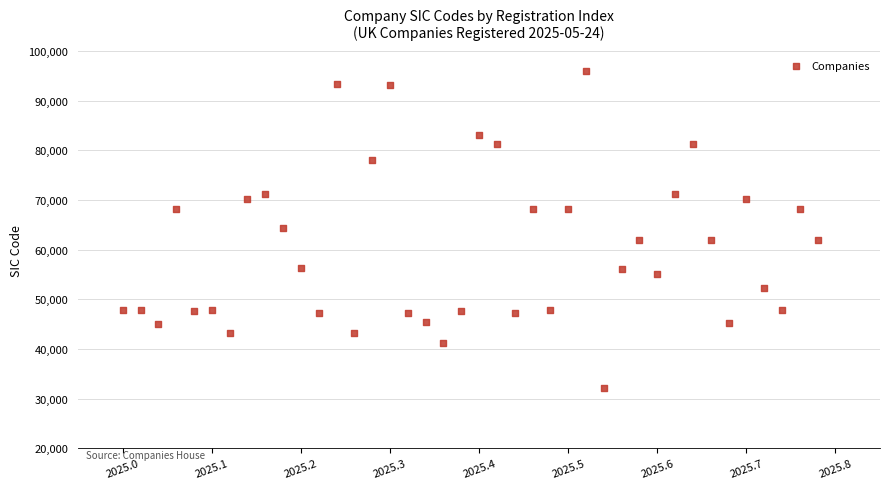

What is the range of Y values (max minus min)?

63900